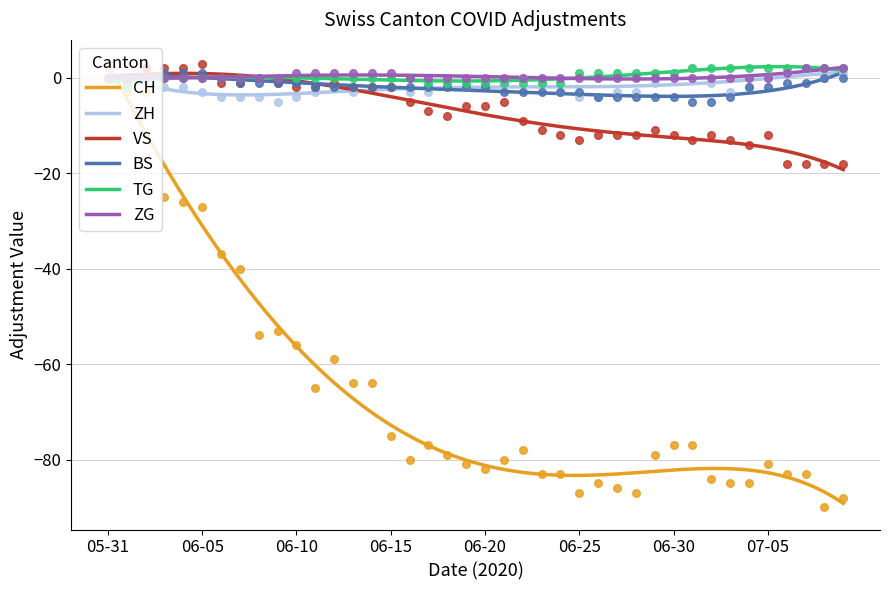

Which series contains the lowest Y value?

CH